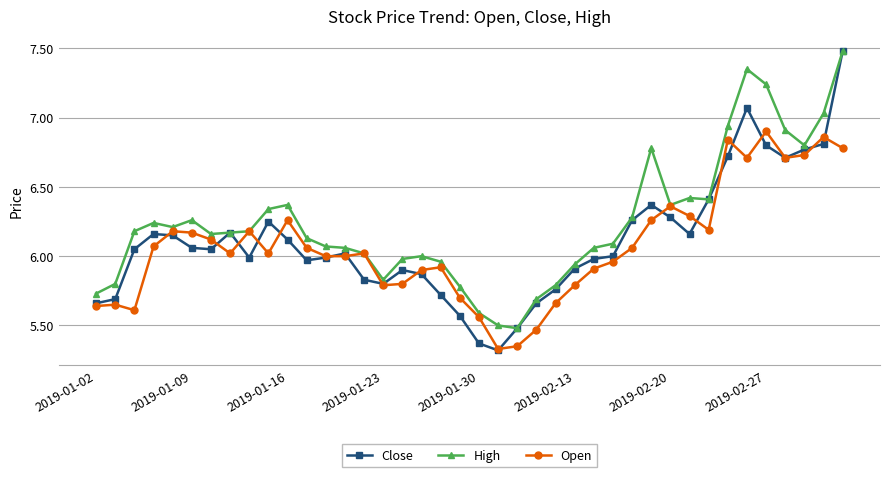

Which series has the largest total across all categories?

High